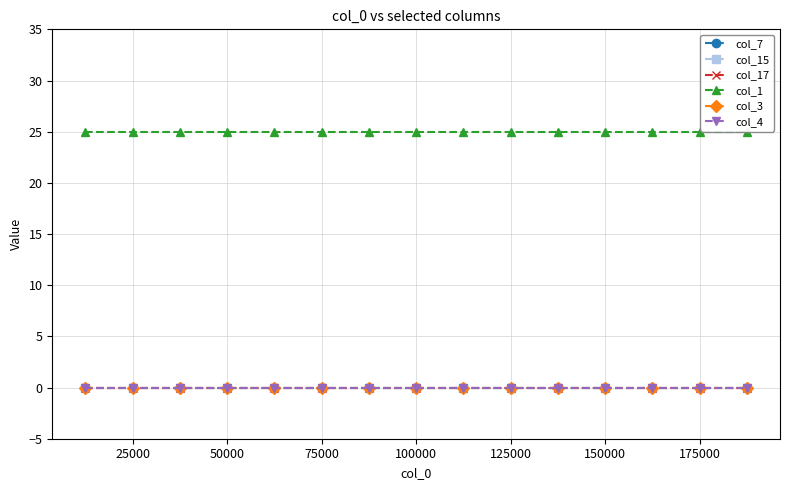

Does the chart have visible grid lines?

Yes